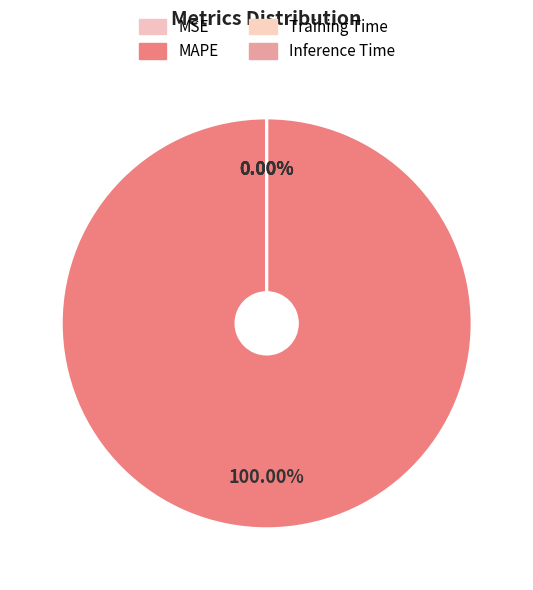

How much of the chart is everything except Training Time?

100.0%